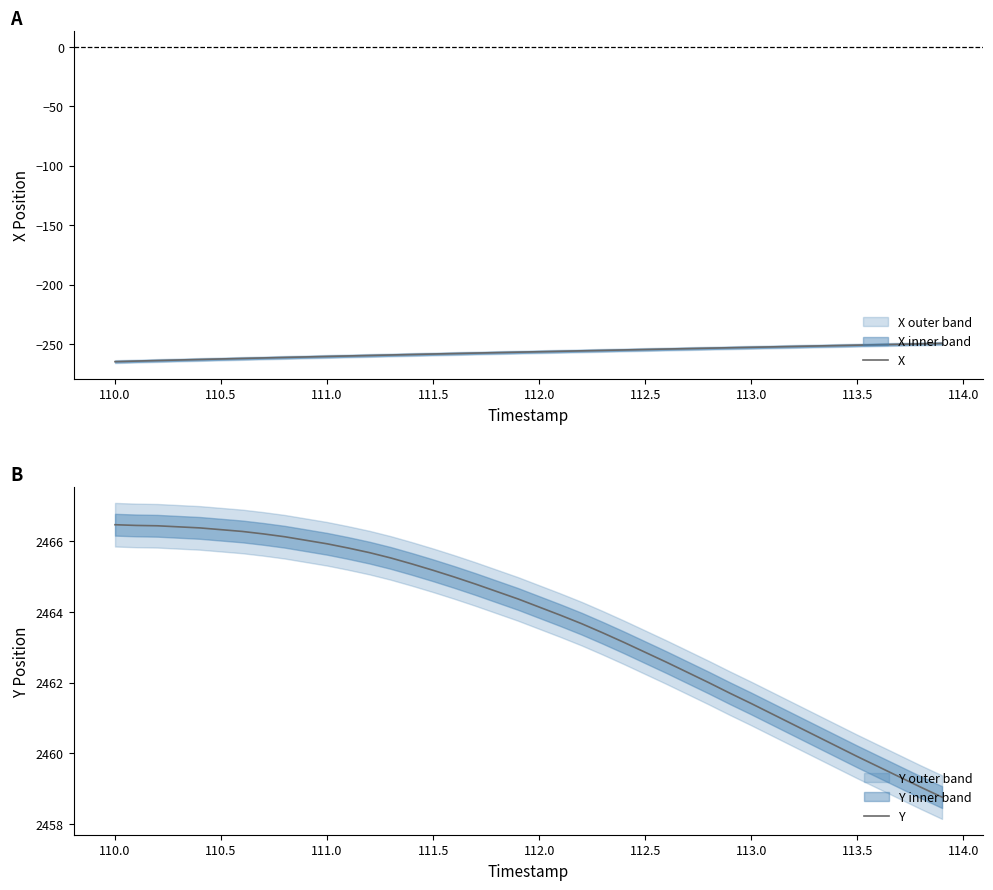

Rank the series by their maximum value, from highest to lowest.

Y, X